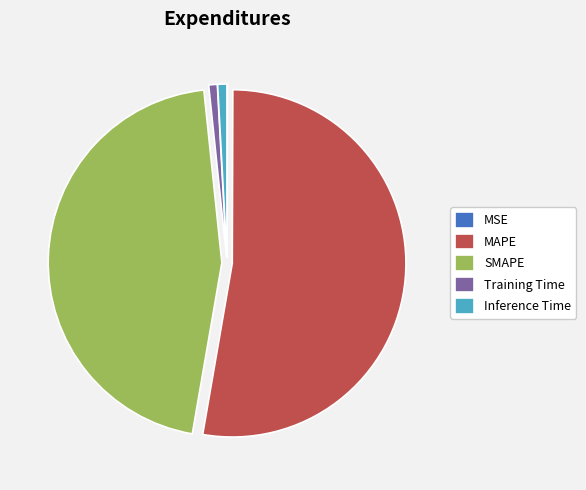

Is MAPE the majority of the pie?

Yes